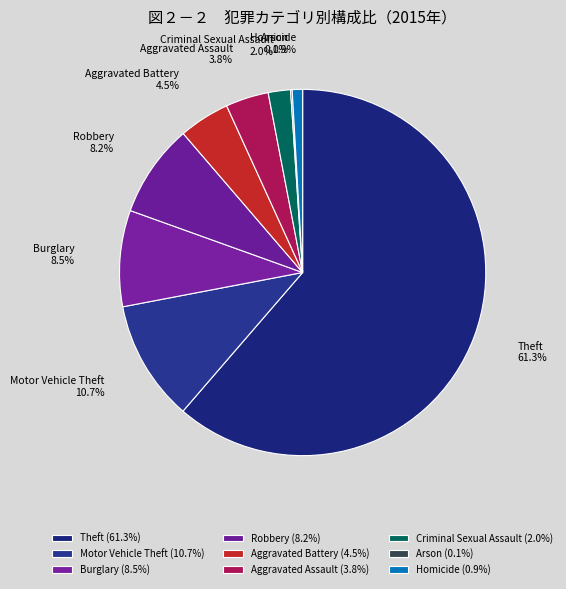

Combined, what portion of the pie is Aggravated Battery and Burglary?

13.0%